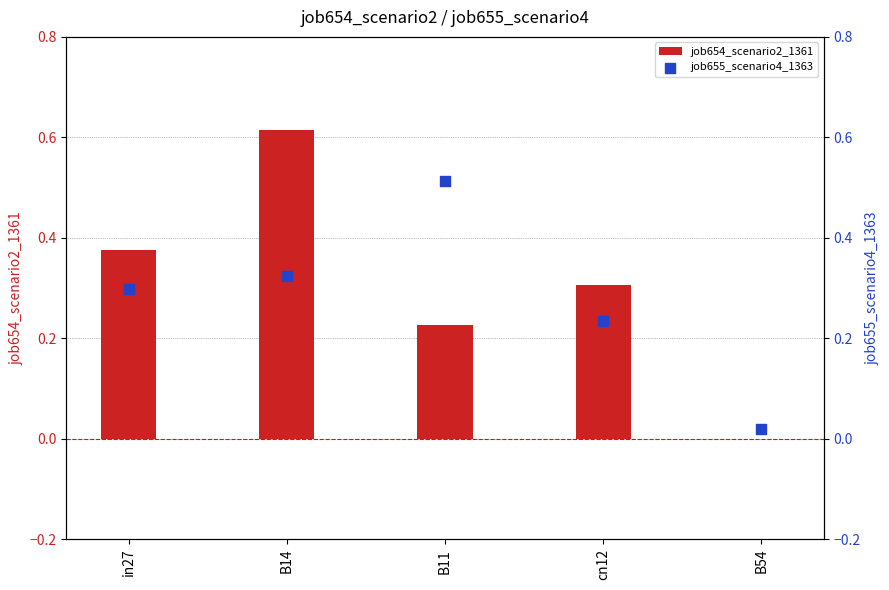

Is the value of job655_scenario4_1363 at in27 greater than the value of job654_scenario2_1361 at cn12?

No